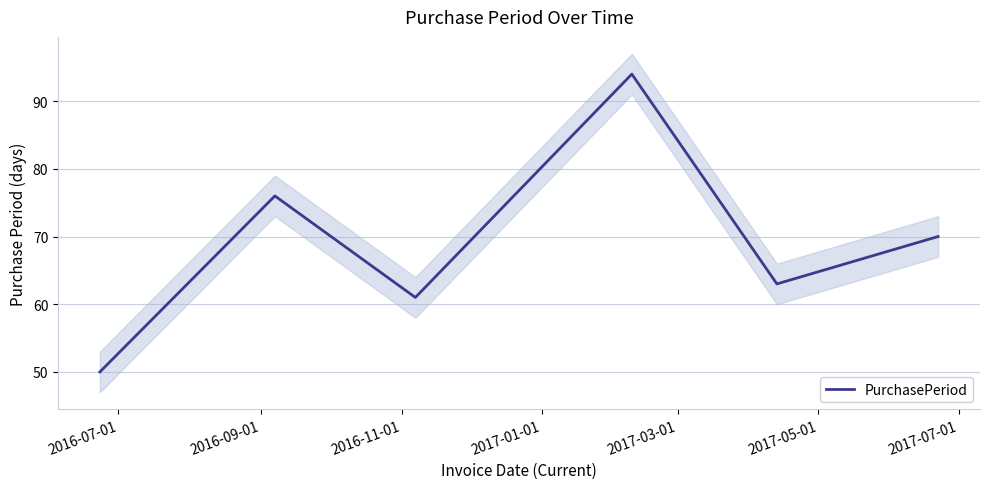

Count the number of categories in the chart.

6